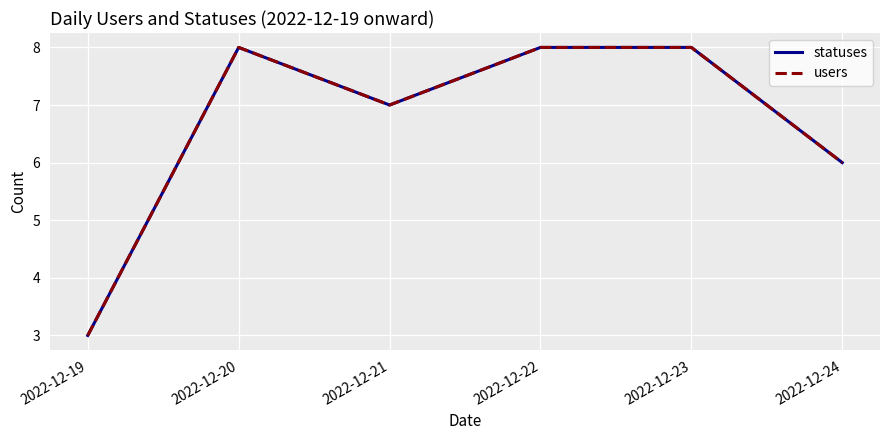

The value of statuses at 2022-12-20 is 5. True or false?

False